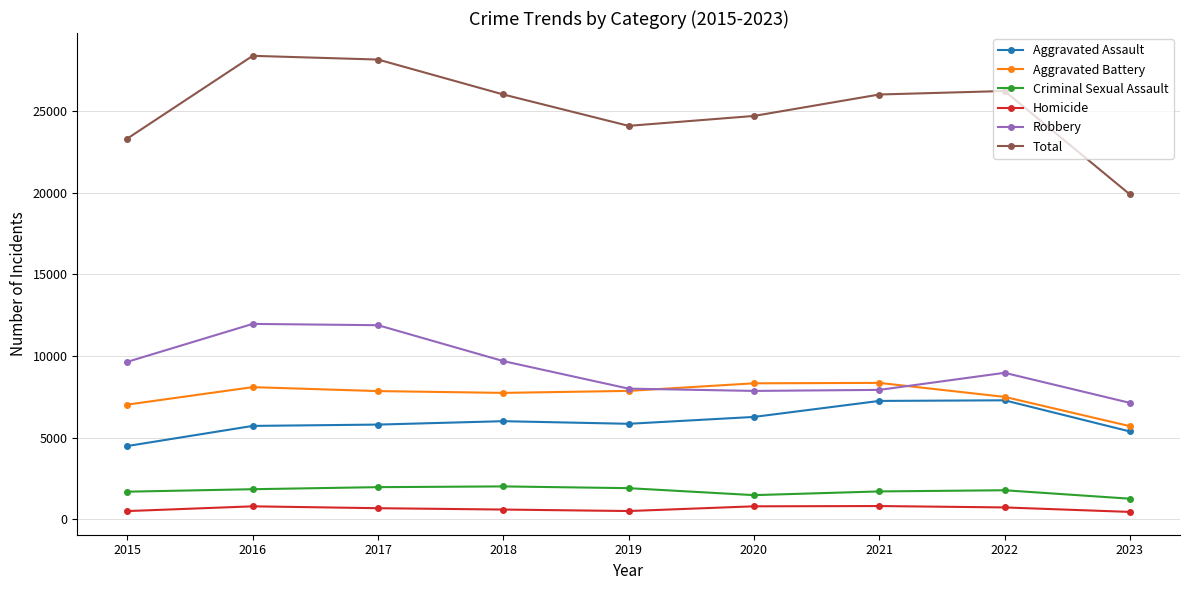

What is the value of the Homicide point at the 2nd from the left?

786